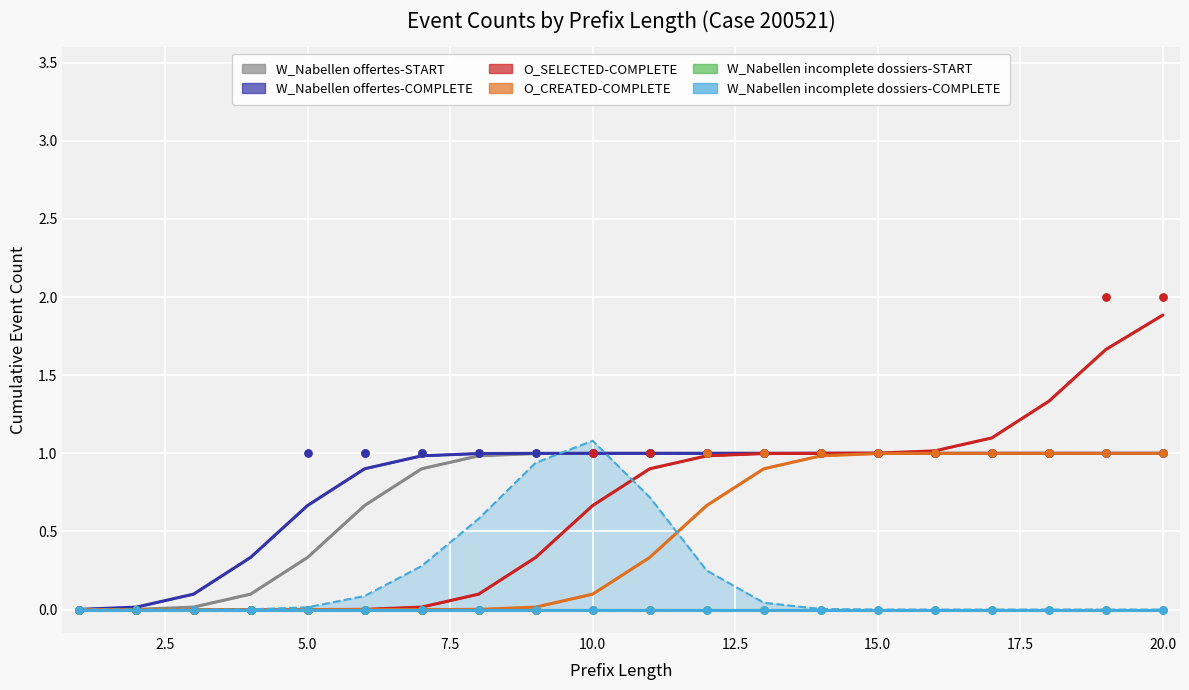

Which series has the largest total across all categories?

W_Nabellen offertes-COMPLETE